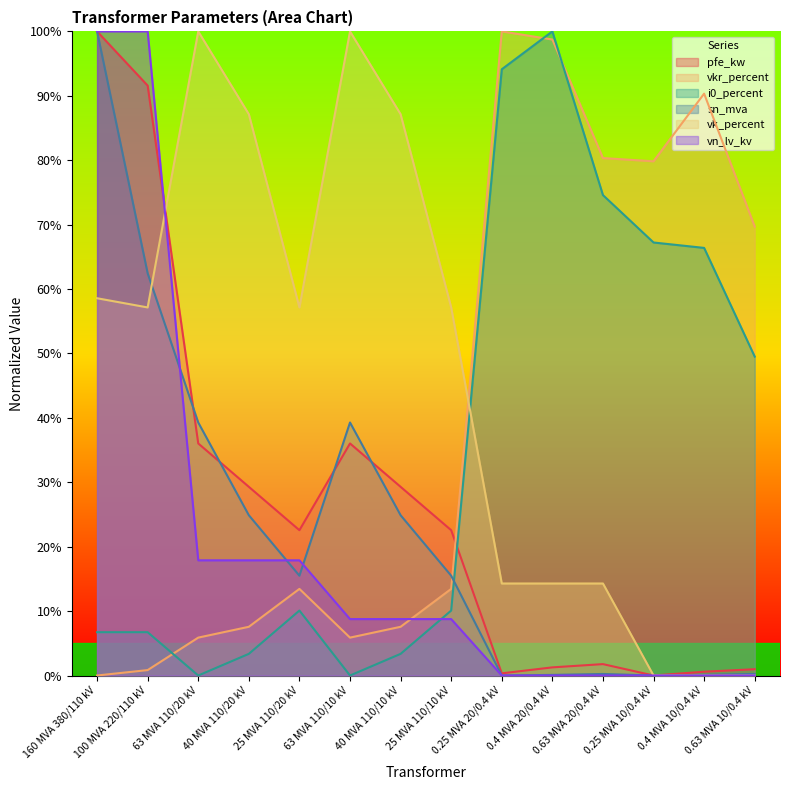

How many values in the pfe_kw series exceed 22?

8